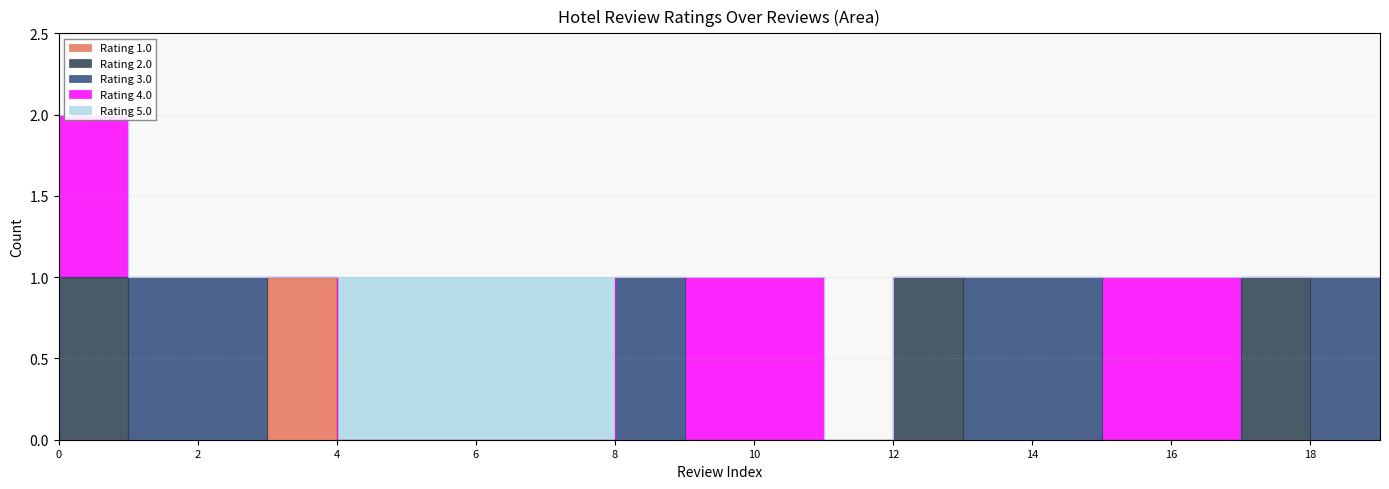

True or false: Rating 5.0 and Rating 4.0 cross at least once.

False